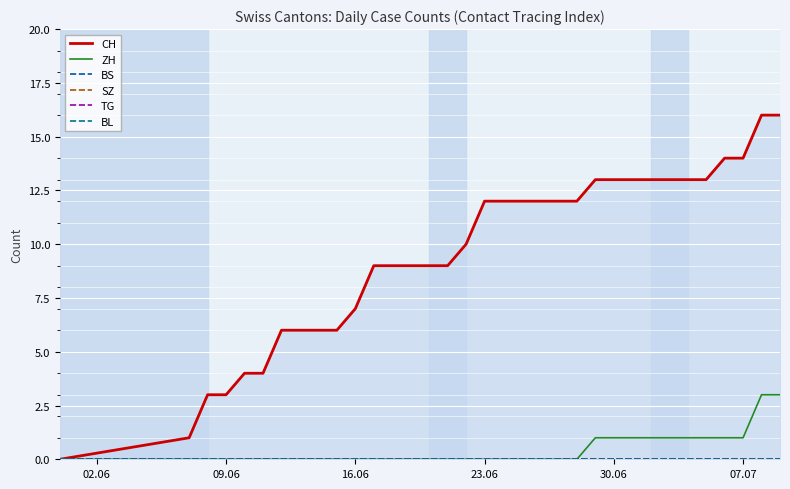

What is the maximum value for ZH?

3